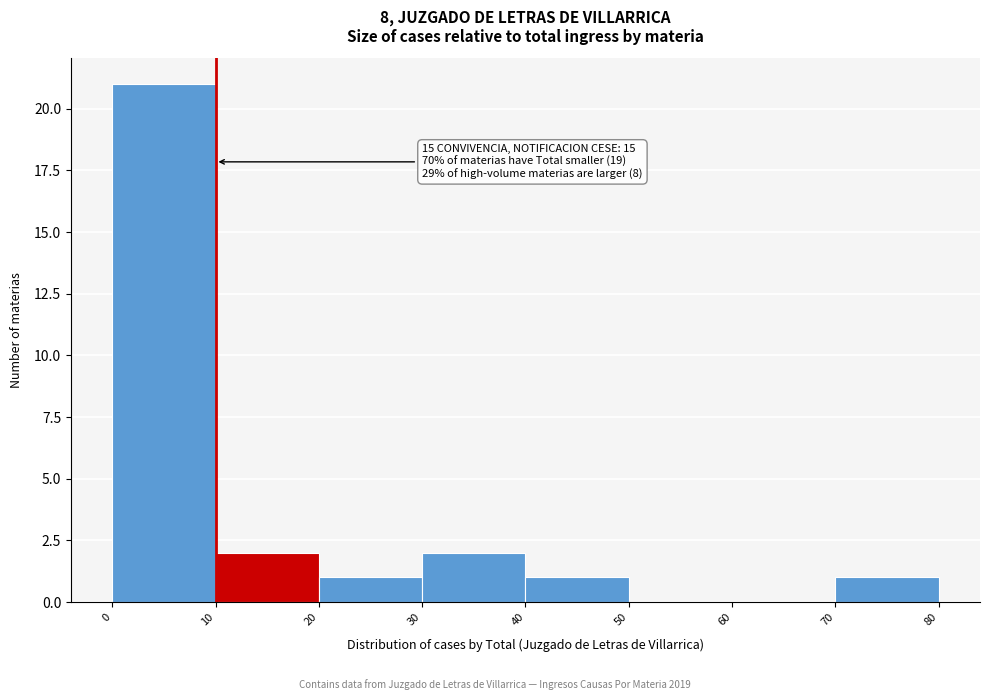

Which range on the x-axis has the tallest bar?

0 to 10